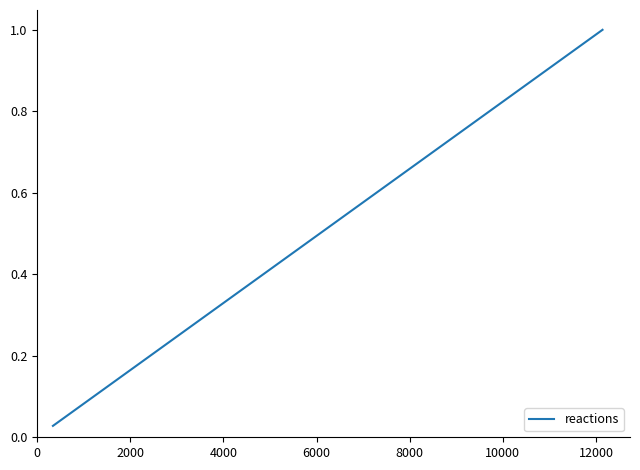

What is the maximum value shown in the chart?

1.0